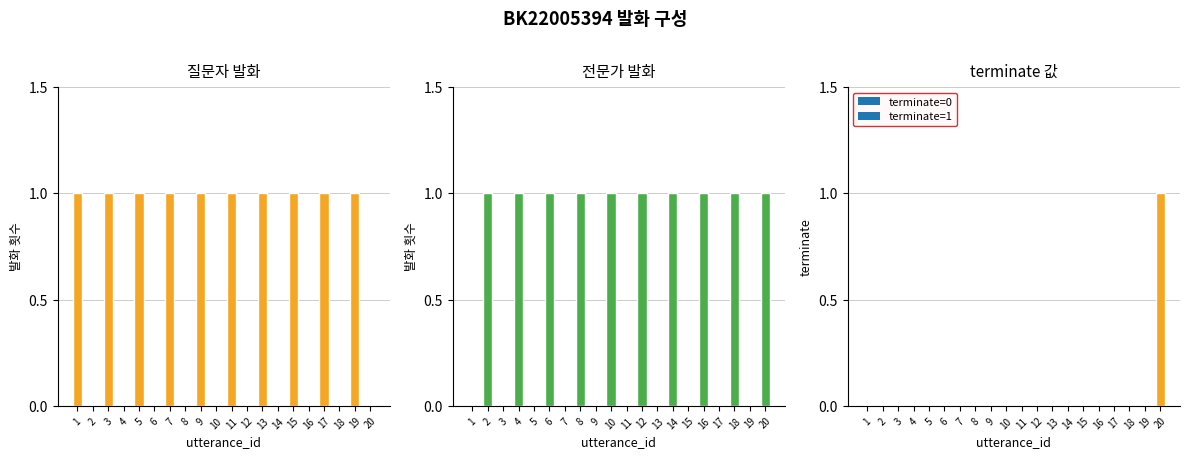

Does the chart contain any negative values?

No